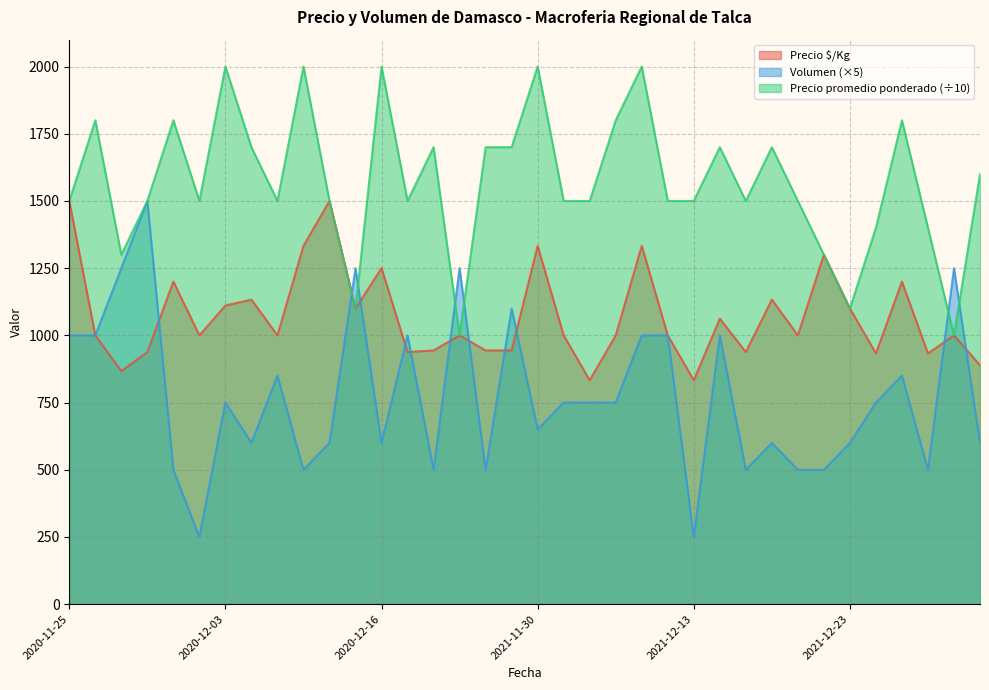

How many lines are shown in the chart?

3